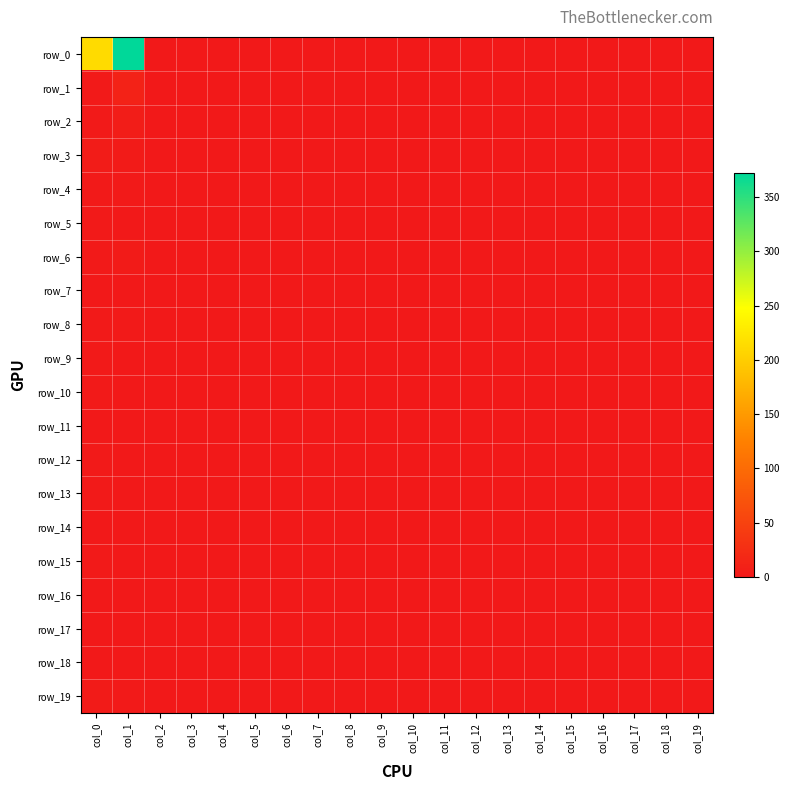

At how many categories does at least one series exceed 280?

1